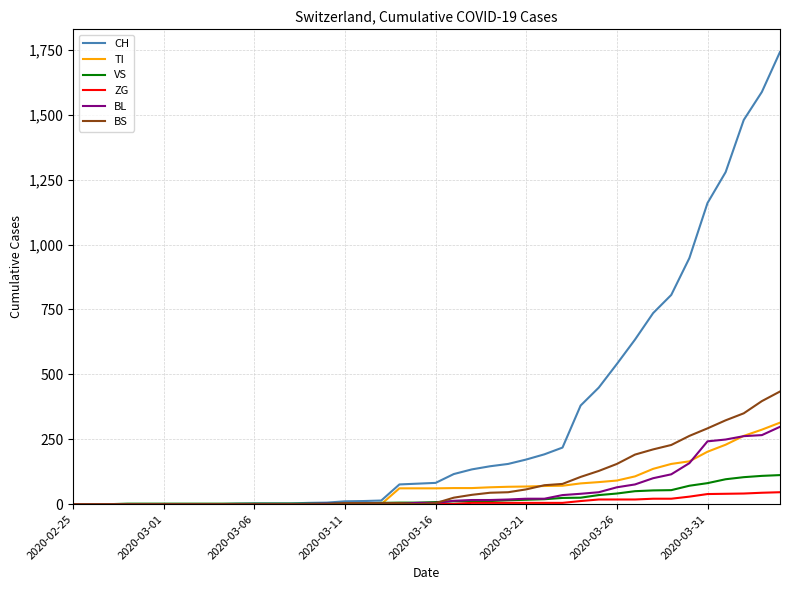

Which series has the largest range (max minus min)?

CH